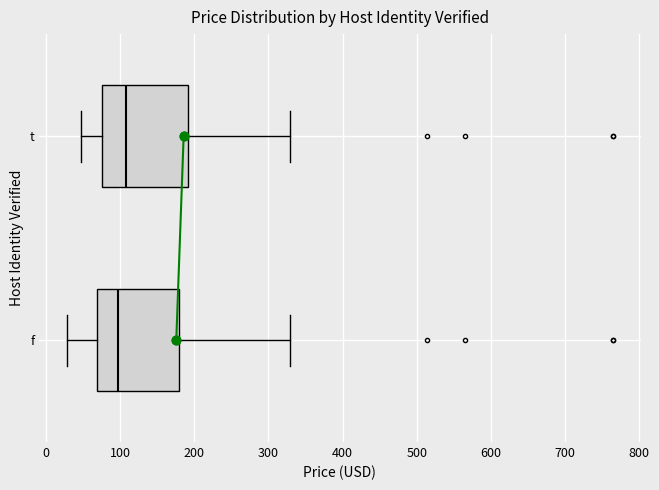

Which box has the furthest to the right median line?

t